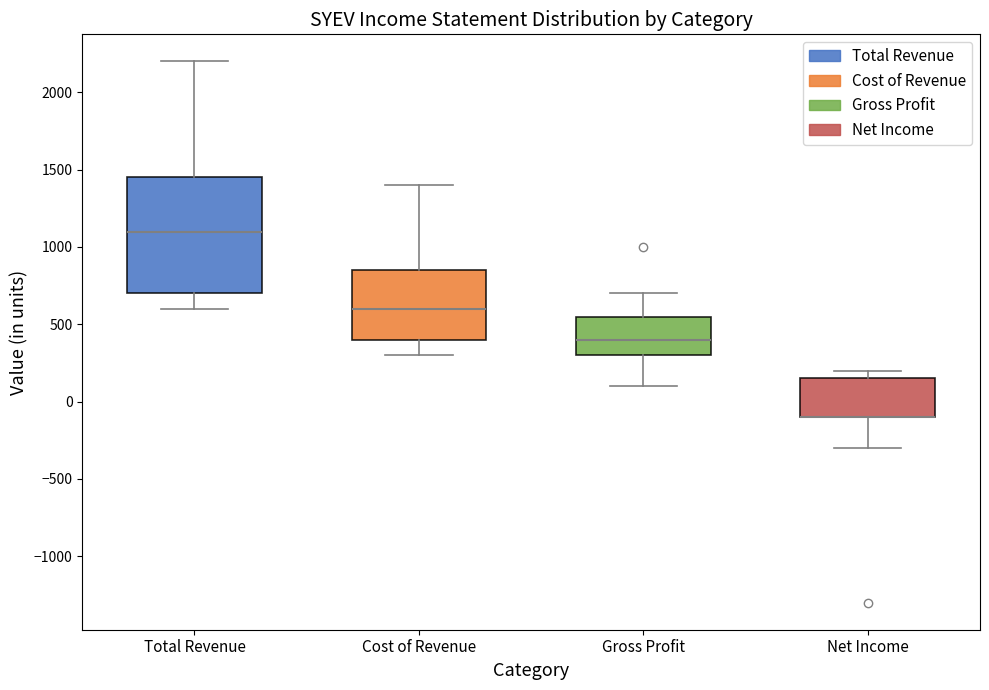

Reading left to right, read every box against the y-axis: the position of its median line, the range the box covers, and the ends of its whiskers. The values are not printed on the chart, so give them approximately, as read against the axis.

Total Revenue: median 1100, box 700 to 1450, whiskers 600 to 2200
Cost of Revenue: median 600, box 400 to 850, whiskers 300 to 1400
Gross Profit: median 400, box 300 to 550, whiskers 100 to 700
Net Income: median -100 (drawn on the box's lower edge), box -100 to 150, whiskers -300 to 200